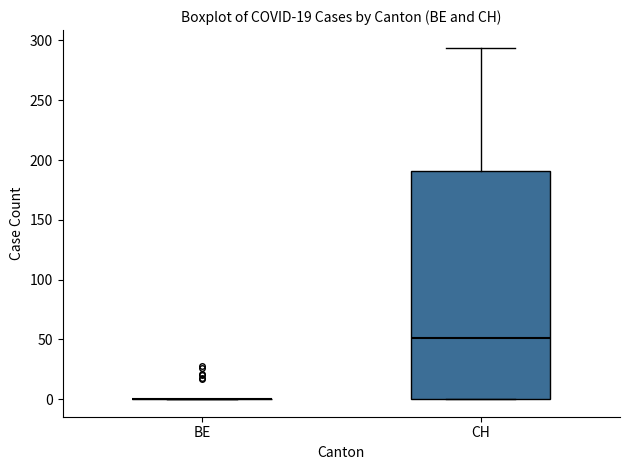

Reading left to right, transcribe this box plot: for each box, give where its median line is, the range the box spans, and where its two whiskers end, as read against the y-axis. The values are not printed on the chart, so give them approximately, as read against the axis.

BE: box collapsed to a line at 0, whiskers 0 to 0
CH: median 50, box 0 to 190, whiskers 0 to 295